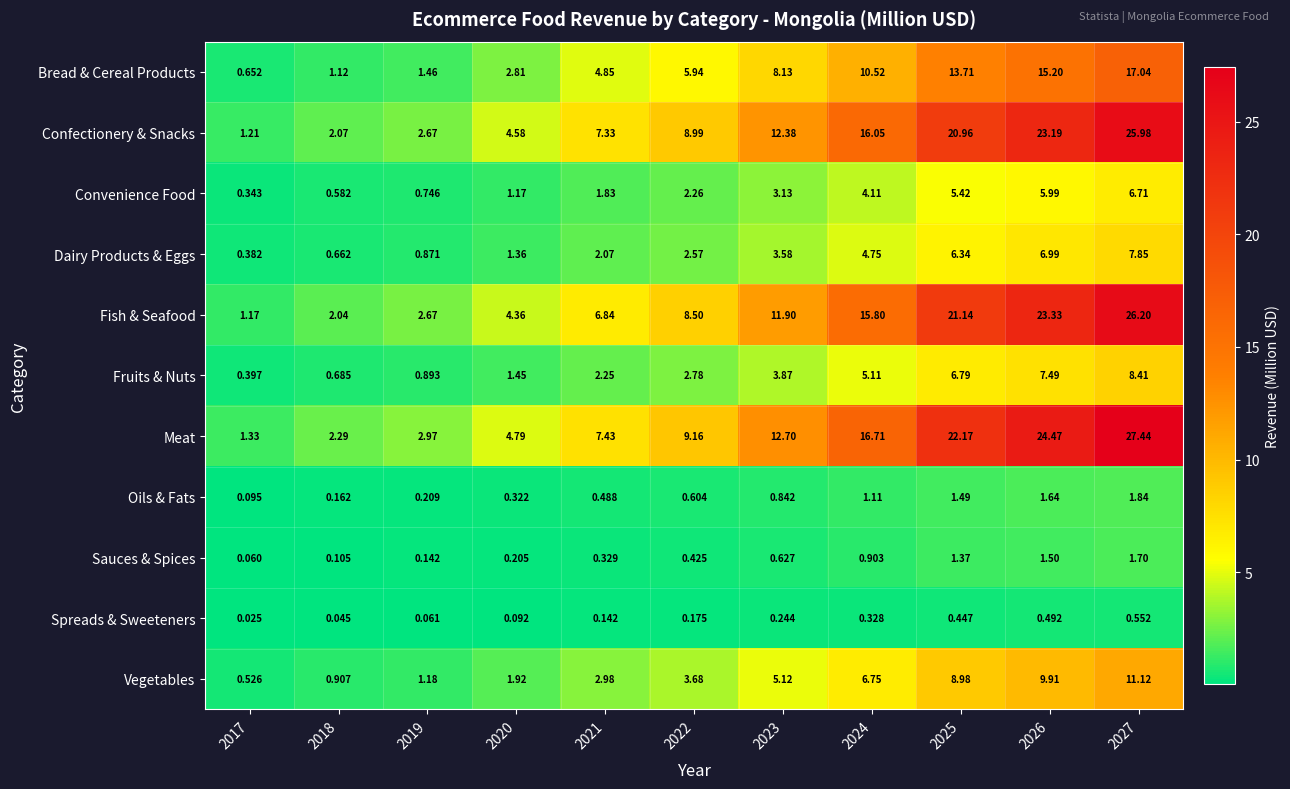

Rank the series at 2017 from lowest to highest value.

Spreads & Sweeteners, Sauces & Spices, Oils & Fats, Convenience Food, Dairy Products & Eggs, Fruits & Nuts, Vegetables, Bread & Cereal Products, Fish & Seafood, Confectionery & Snacks, Meat